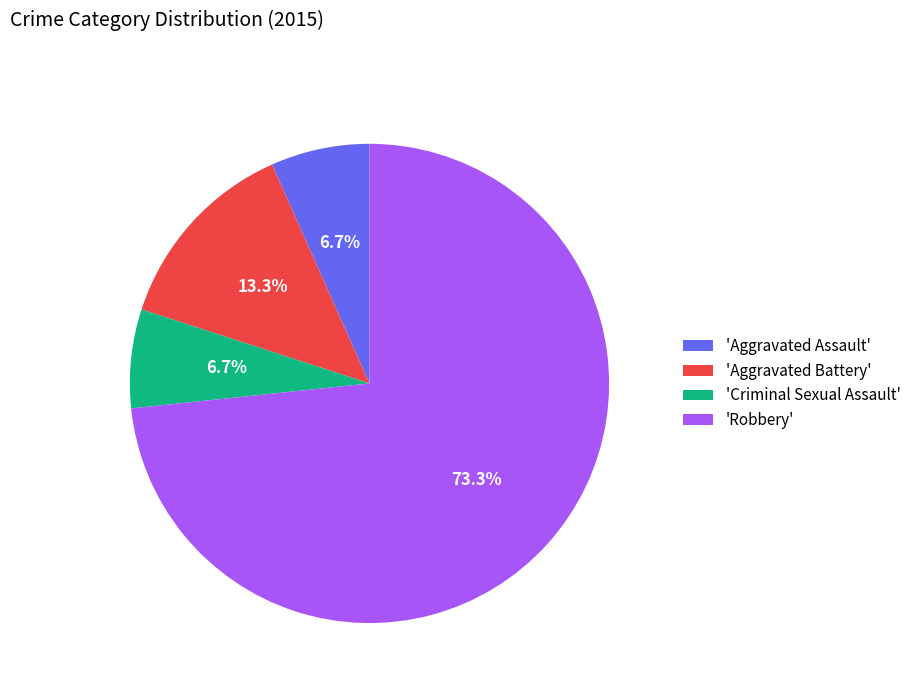

Between 'Criminal Sexual Assault' and 'Robbery', which is larger?

'Robbery'